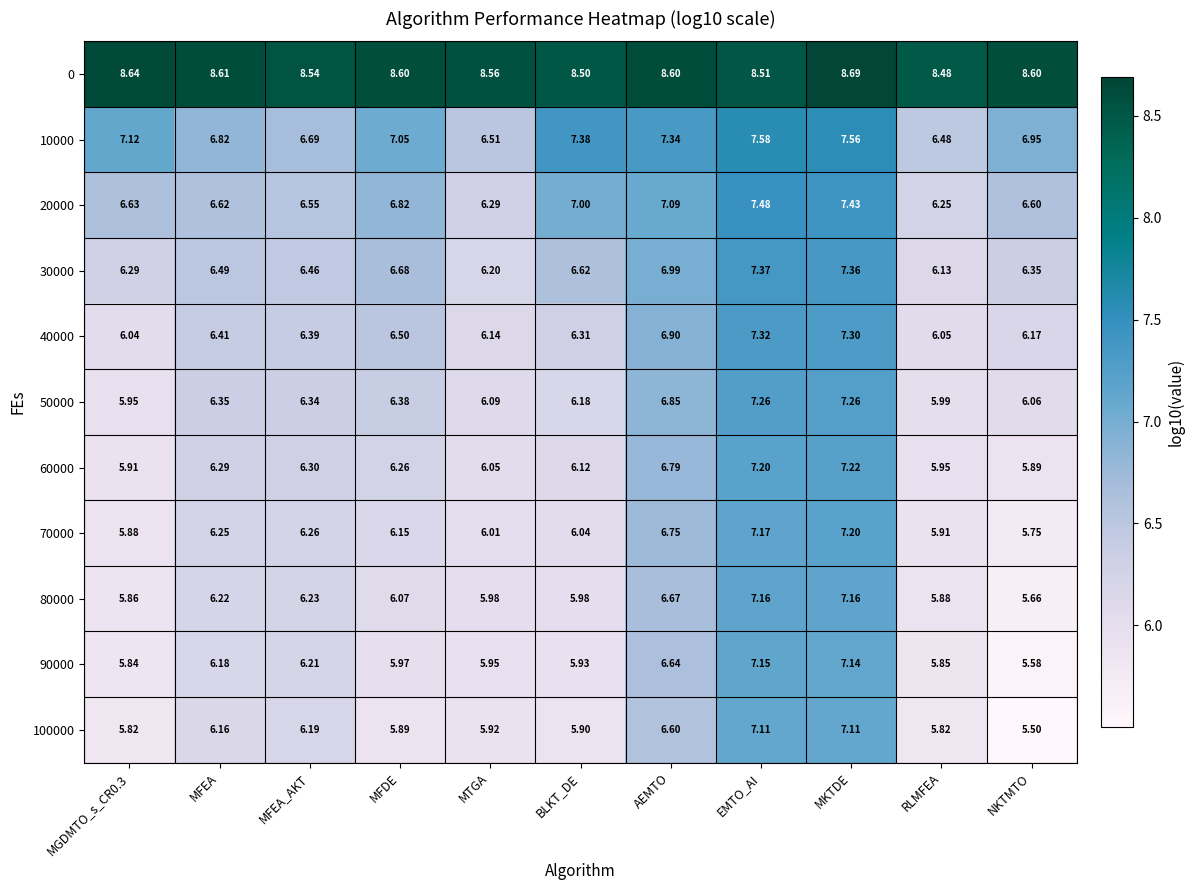

At which label does 70000 first exceed 6?

MFEA